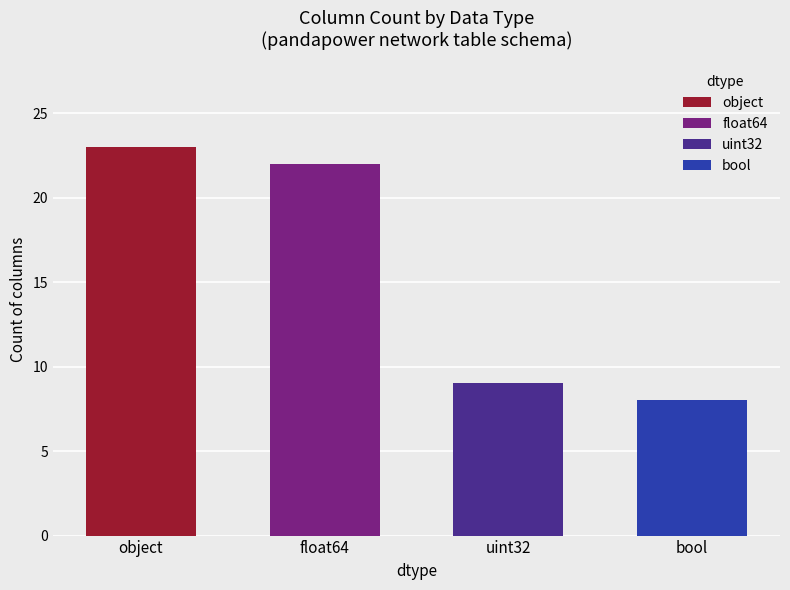

Is it true that the value at uint32 is 13?

False